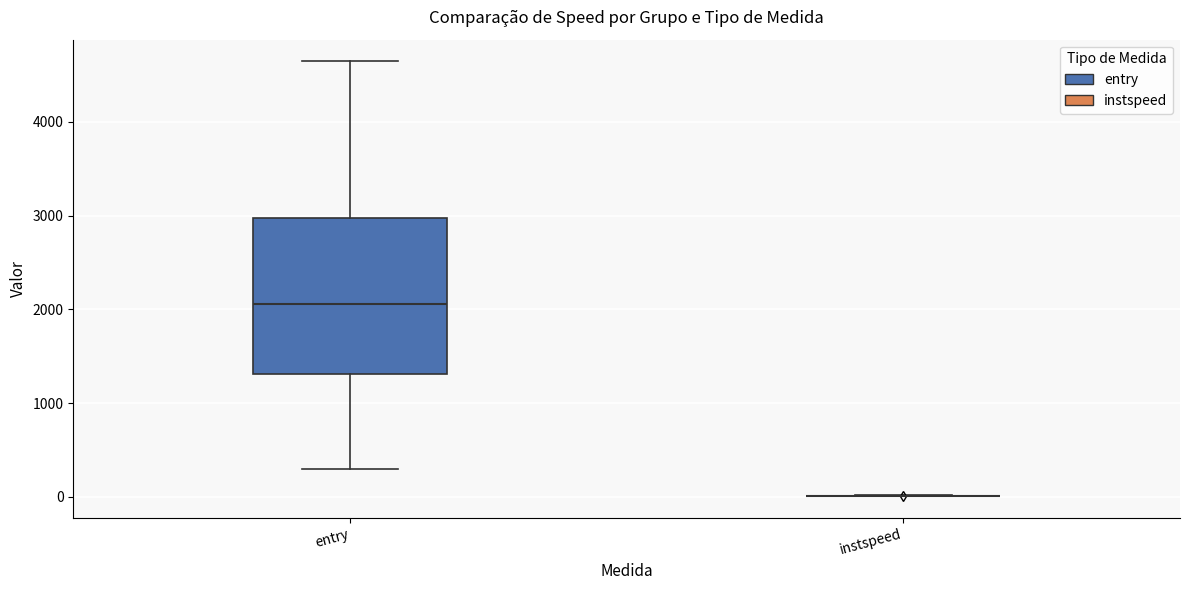

Reading left to right, transcribe this box plot: for each box, give where its median line is, the range the box spans, and where its two whiskers end, as read against the y-axis. The values are not printed on the chart, so give them approximately, as read against the axis.

entry: median 2100, box 1300 to 3000, whiskers 300 to 4600
instspeed: box collapsed to a line at 0, whiskers 0 to 0